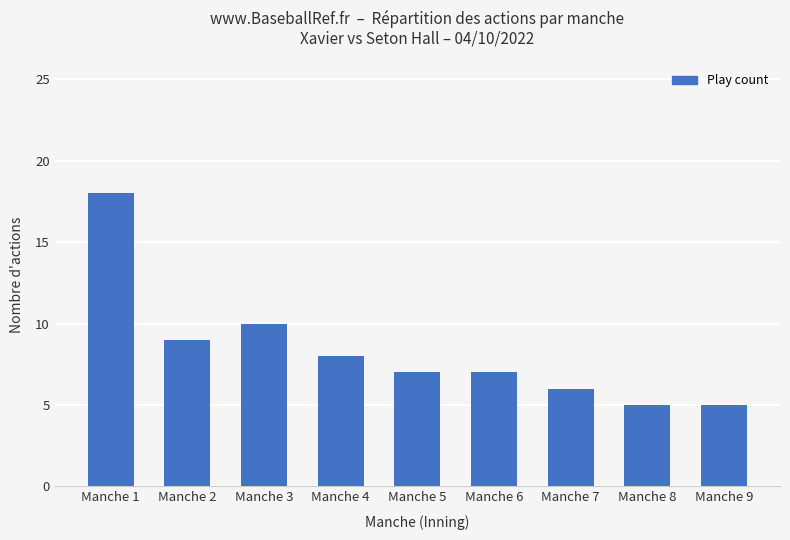

Are the bars horizontal?

No